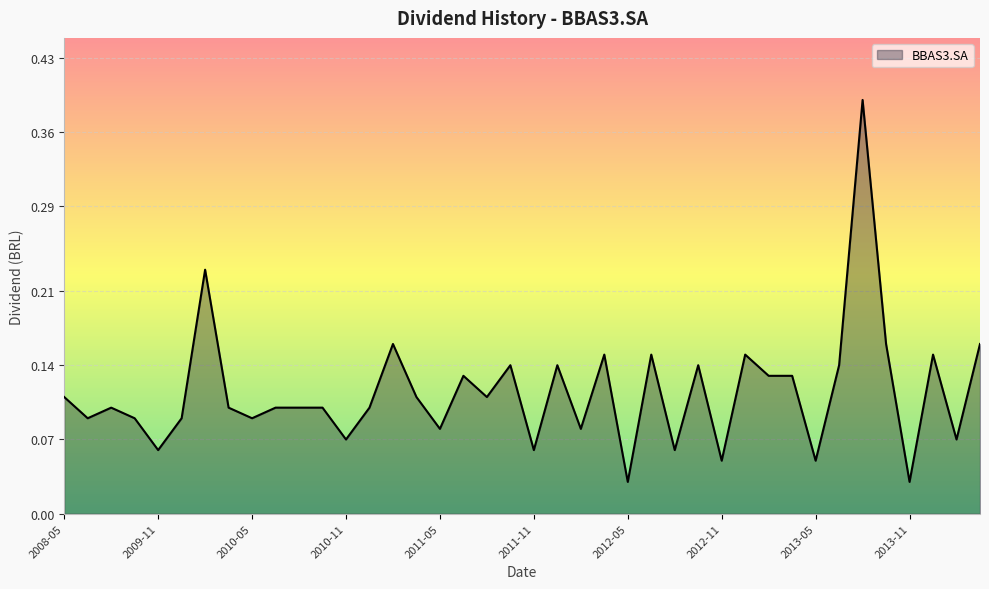

How many lines are shown in the chart?

1